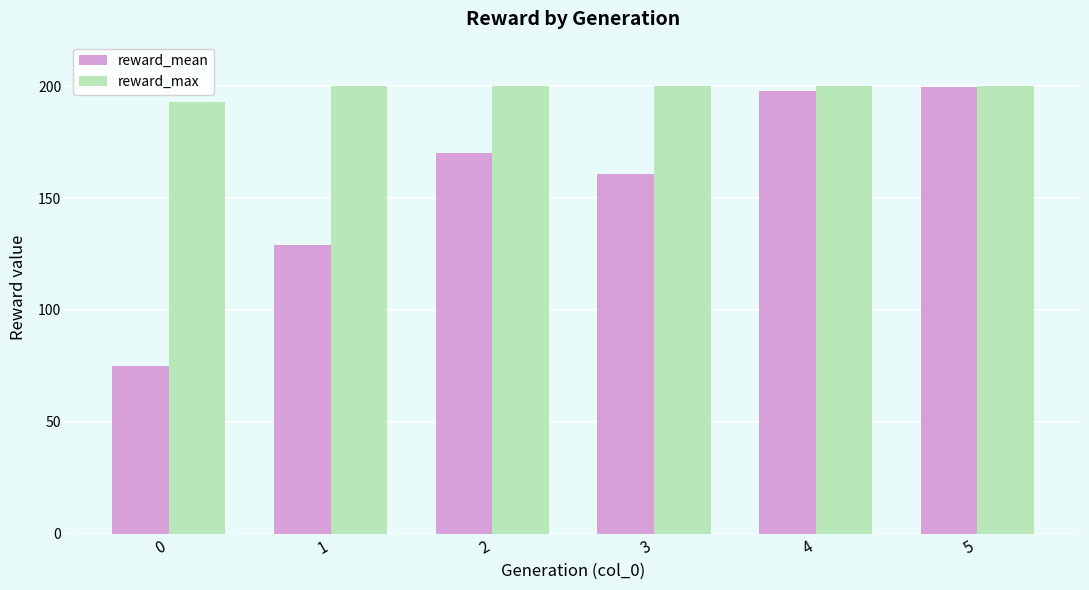

Reading left to right, what are all the values shown in this chart?

reward_mean: 0=75.0	1=128.9	2=170.4	3=160.7	4=198.1	5=199.9
reward_max: 0=193.0	1=200.0	2=200.0	3=200.0	4=200.0	5=200.0